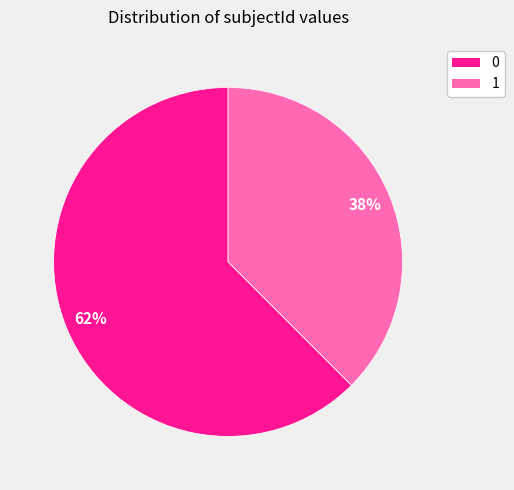

Combined, do 1 and 0 account for over 50%?

Yes